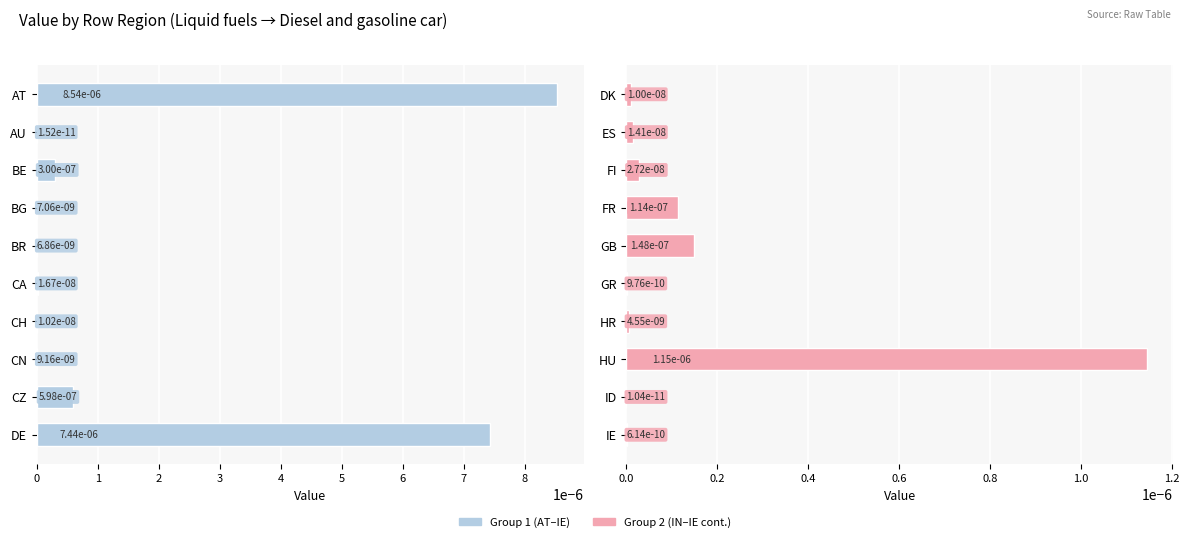

How many bars are there in total?

20